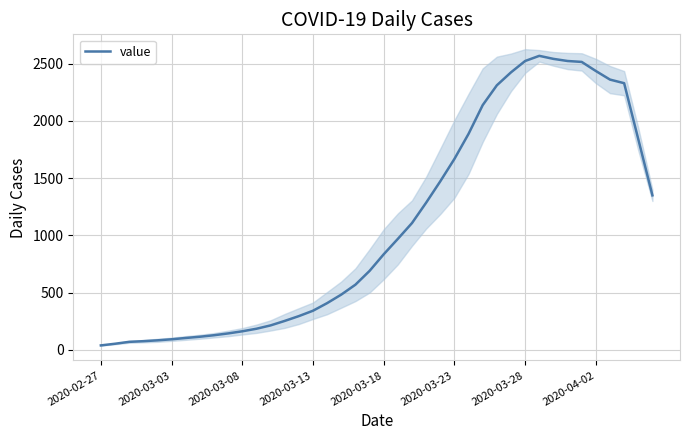

What is the highest value of the value series?

2567.0